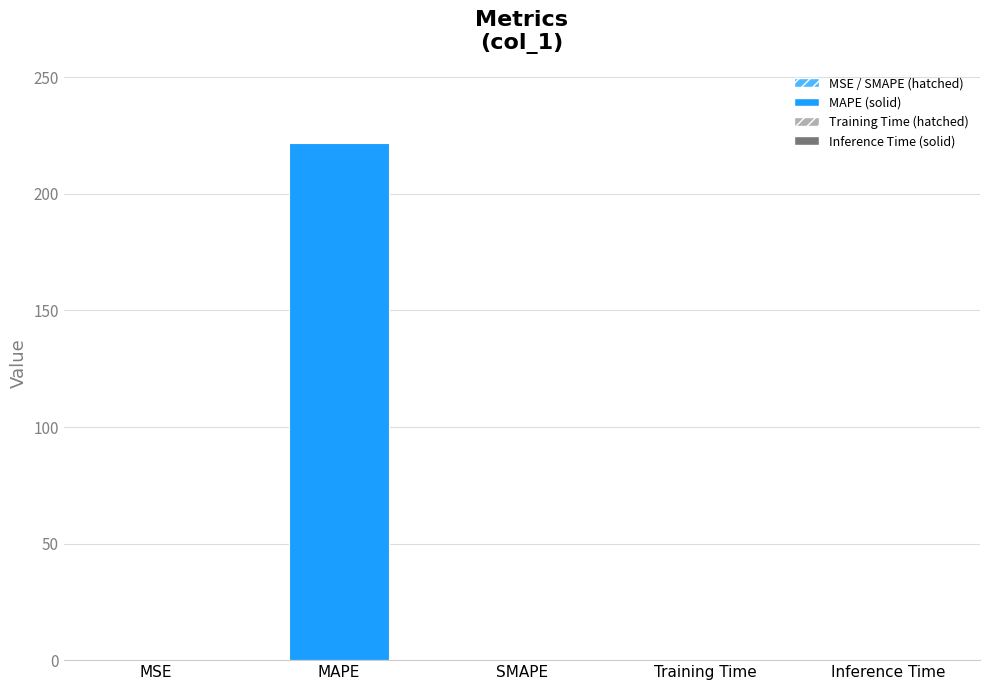

The chart shows a value of 0.1 at MSE. True or false?

False